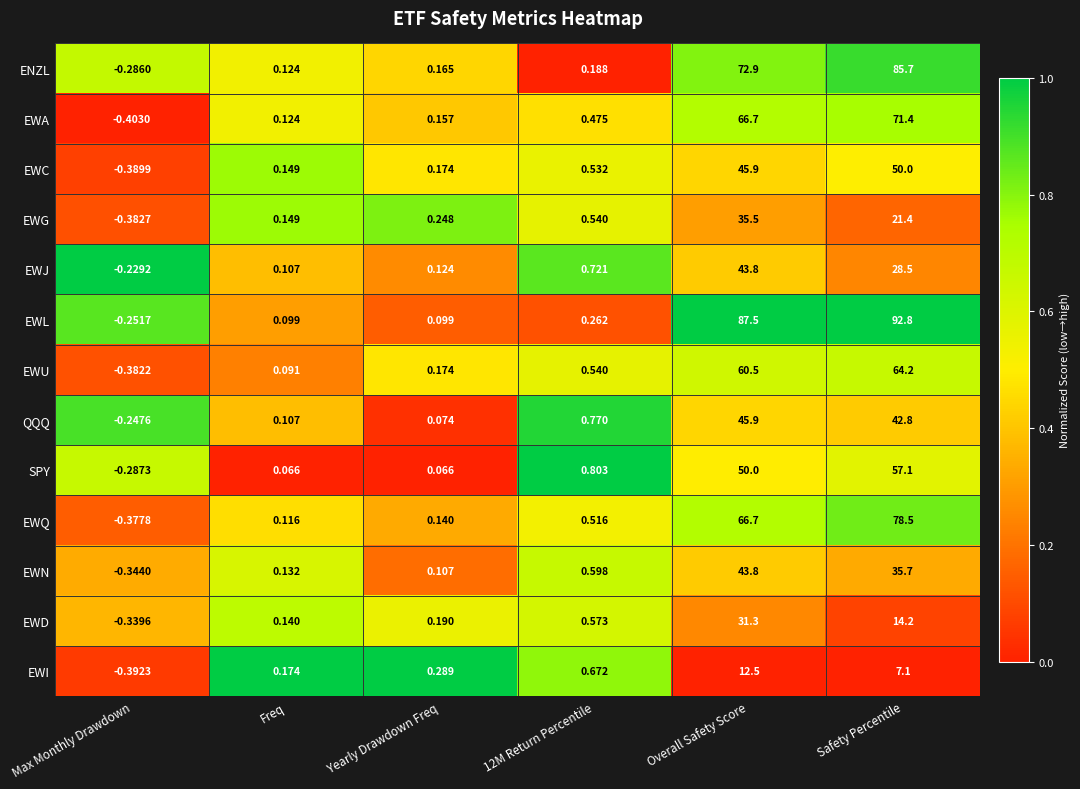

Which category has the lowest value in the EWJ series?

Max Monthly Drawdown